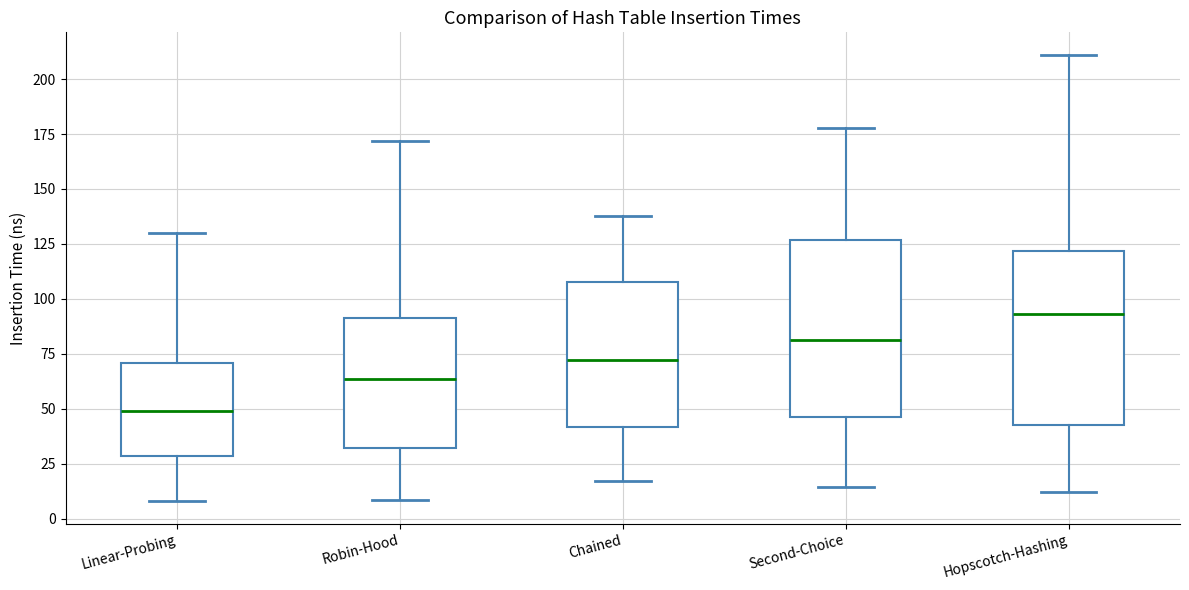

Which box has the lowest median line?

Linear-Probing